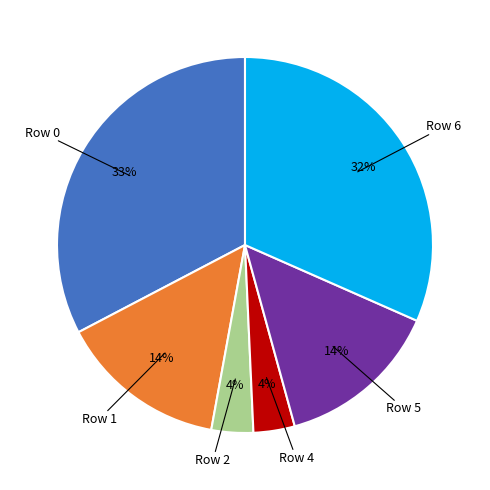

Is there any slice that represents more than half of the pie?

No